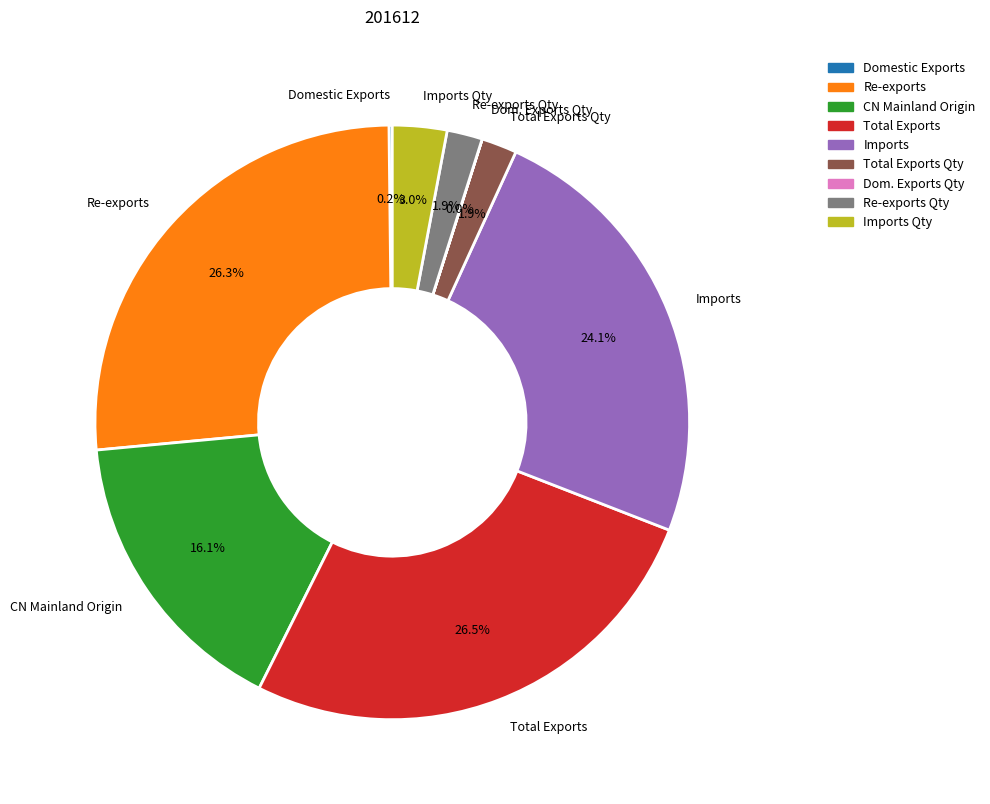

Between Re-exports Qty and CN Mainland Origin, which is larger?

CN Mainland Origin